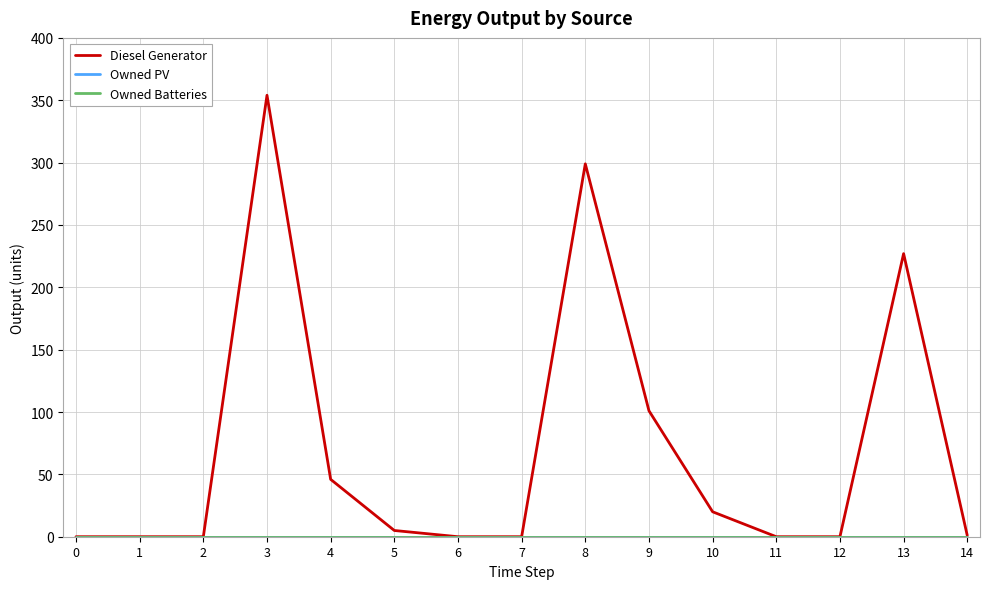

Does the chart display data point markers on the line(s)?

No